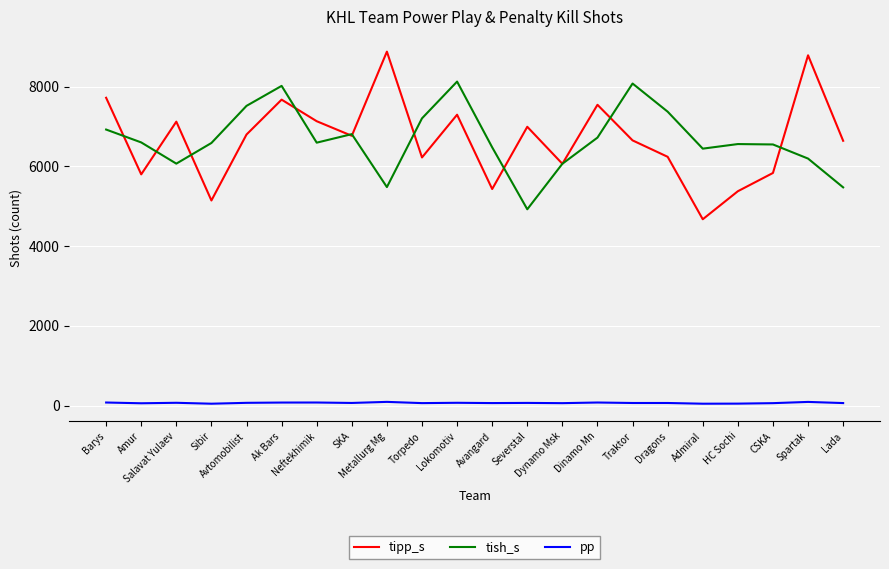

How many series are shown in this chart?

3